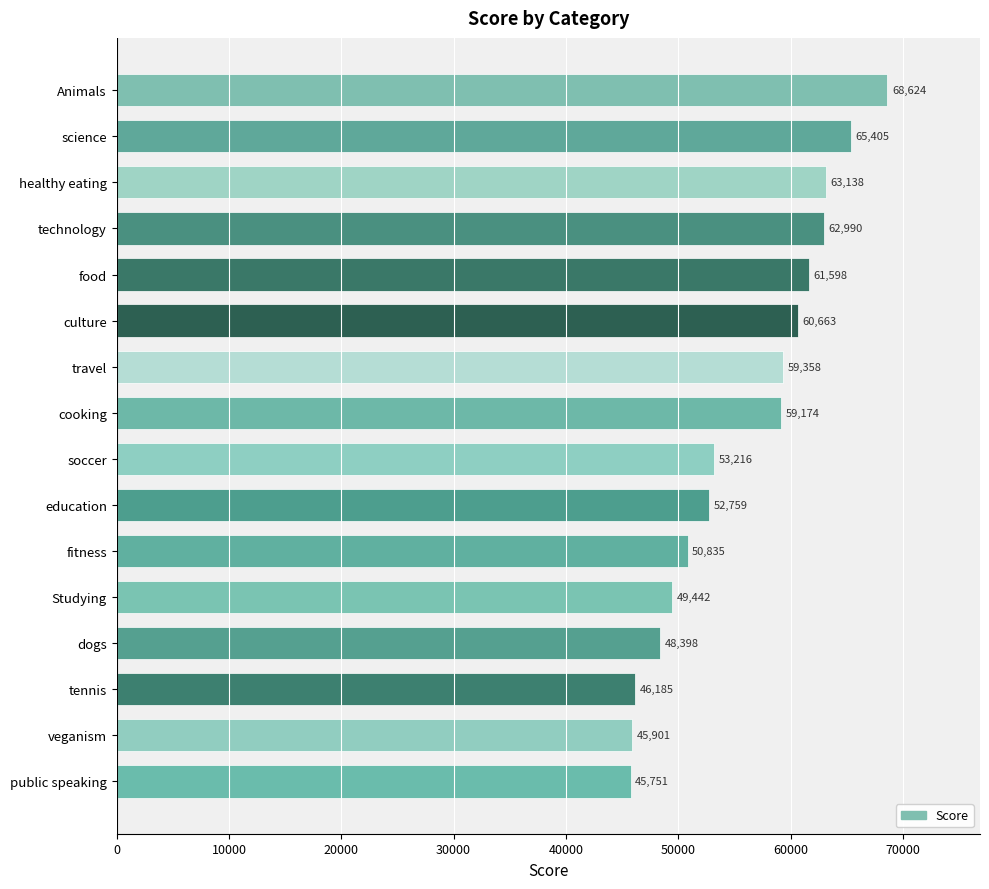

What is the change in value from Animals to fitness?

-17789